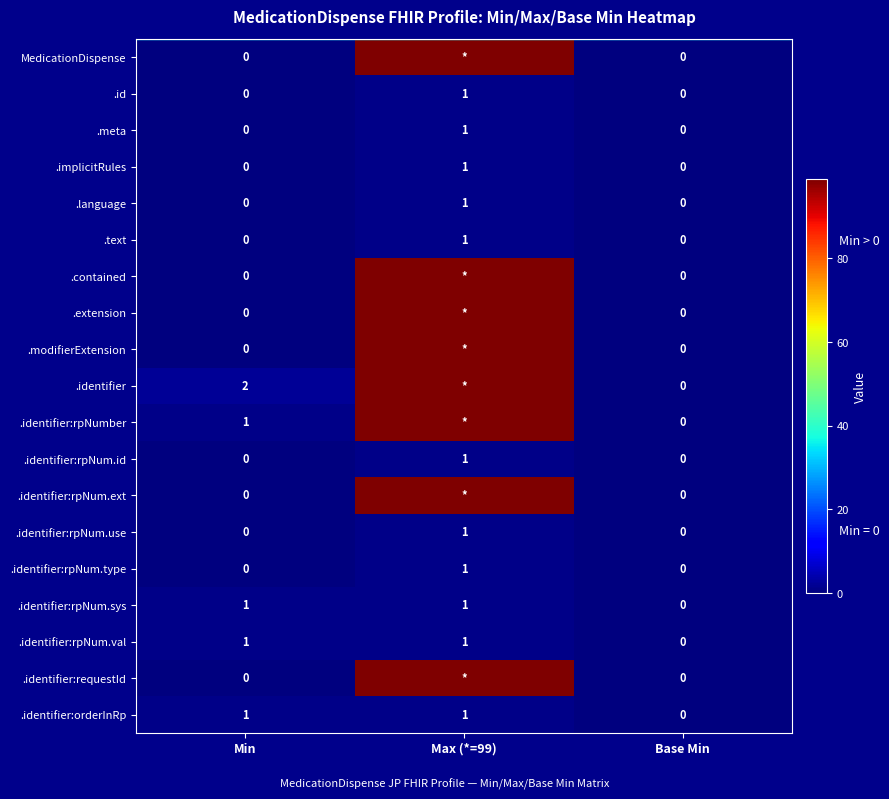

The value of .identifier:rpNumber at Min is 1. True or false?

True